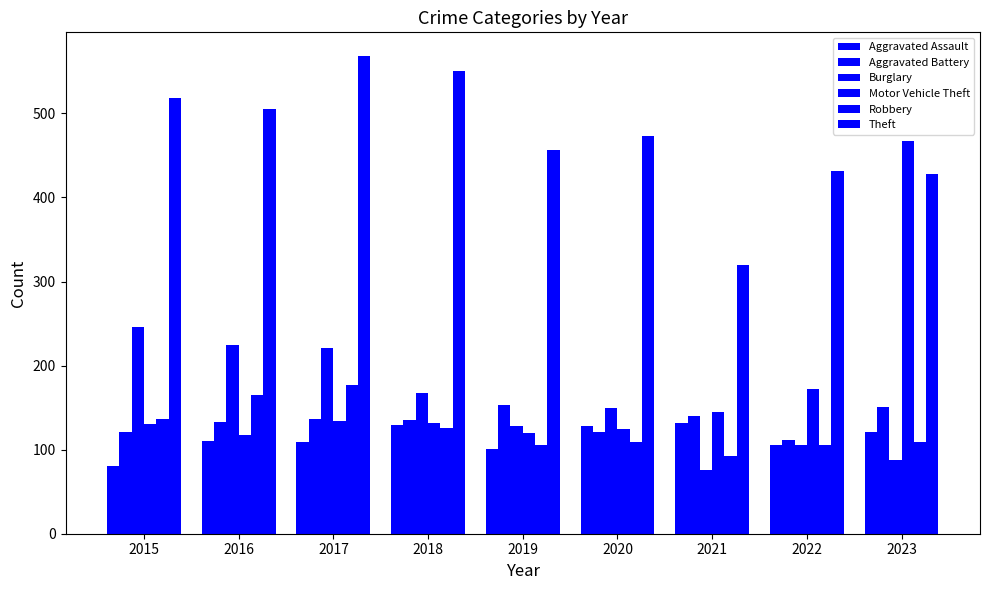

True or false: Motor Vehicle Theft has a value of 62 at 2020.

False